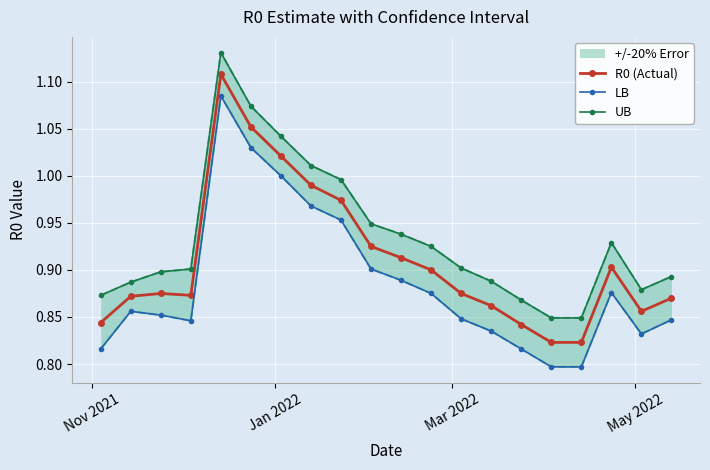

Which series has the widest spread of values?

LB